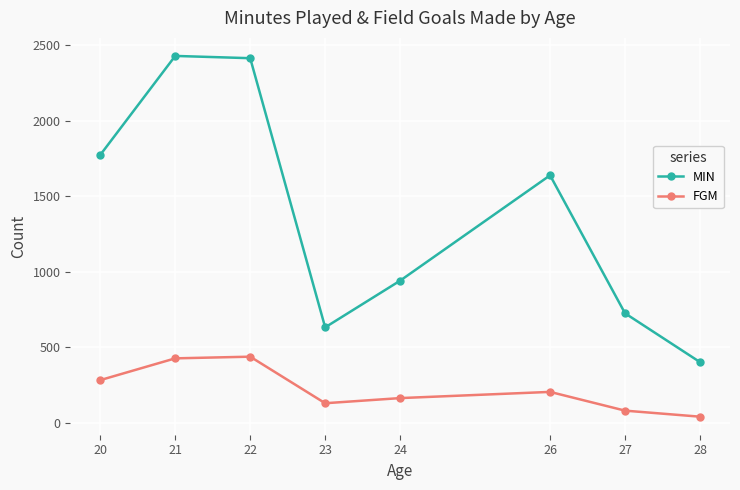

Which series has the largest range (max minus min)?

MIN